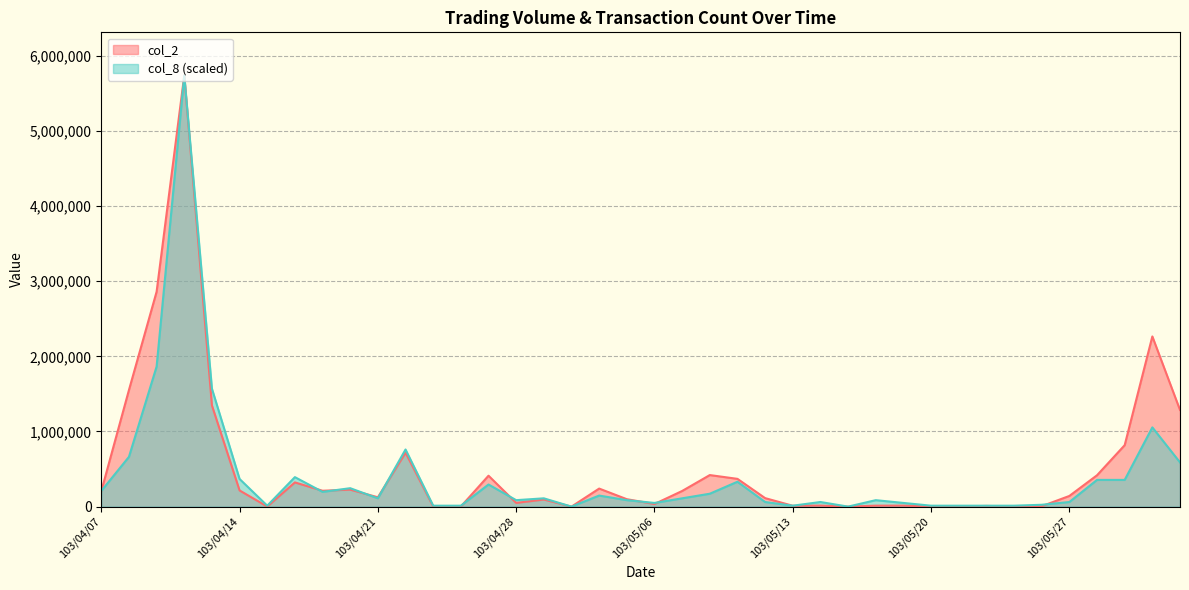

Reading left to right, what are all the values shown in this chart?

col_2: 205210.0	1551770.0	2860500.0	5739900.0	1347440.0	215230.0	1090.0	322300.0	211230.0	226250.0	124250.0	718100.0	950.0	1200.0	411480.0	49570.0	94620.0	0.0	240200.0	98900.0	34880.0	208100.0	419950.0	369550.0	113200.0	11400.0	13550.0	0.0	12580.0	13220.0	1010.0	1050.0	9100.0	1100.0	5600.0	142000.0	417470.0	817970.0	2265380.0	1286680.0
col_8: 208500.6	662296.2	1864241.0	5739900.0	1569887.2	367942.3	12264.7	392471.8	196235.9	245294.9	110382.7	760414.1	12264.7	12264.7	294353.8	85853.2	110382.7	0.0	147176.9	85853.2	49059.0	110382.7	171706.4	331148.1	61323.7	12264.7	61323.7	0.0	85853.2	49059.0	12264.7	12264.7	12264.7	12264.7	24529.5	61323.7	355677.6	355677.6	1054767.9	588707.7